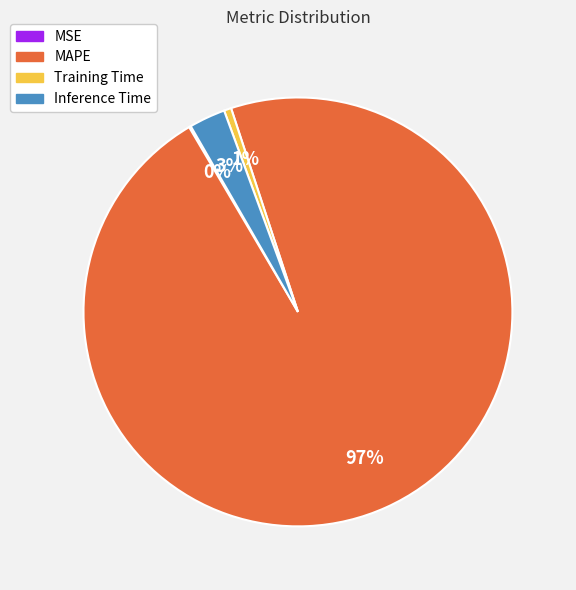

Is it true that Training Time is 12% of the pie?

False